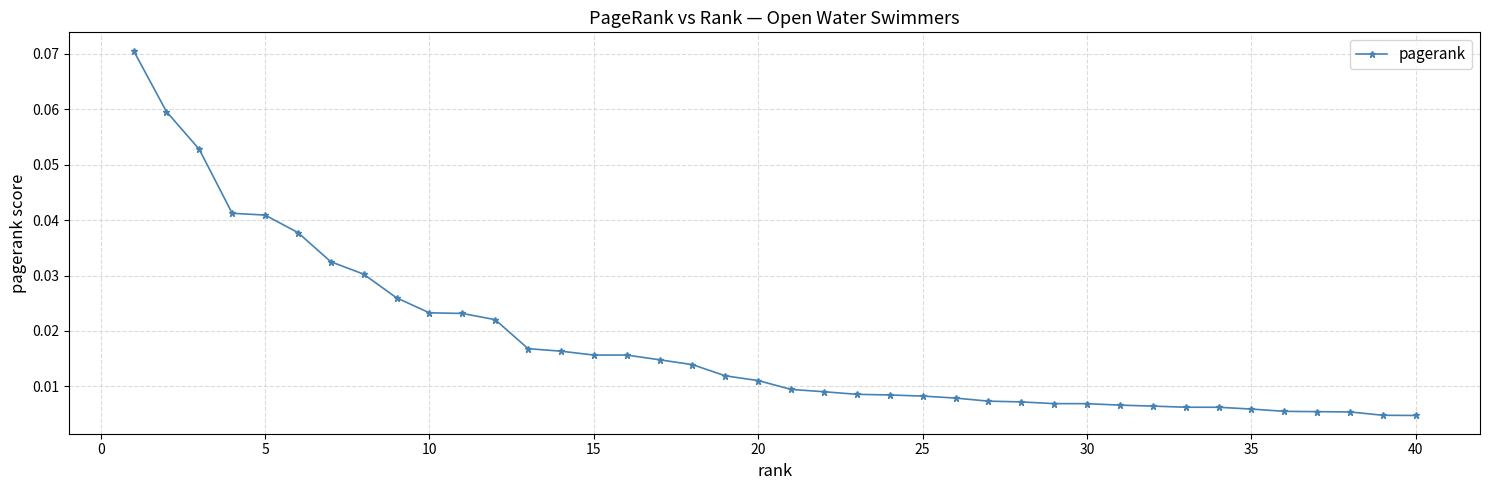

What is the sum of all values?

0.7